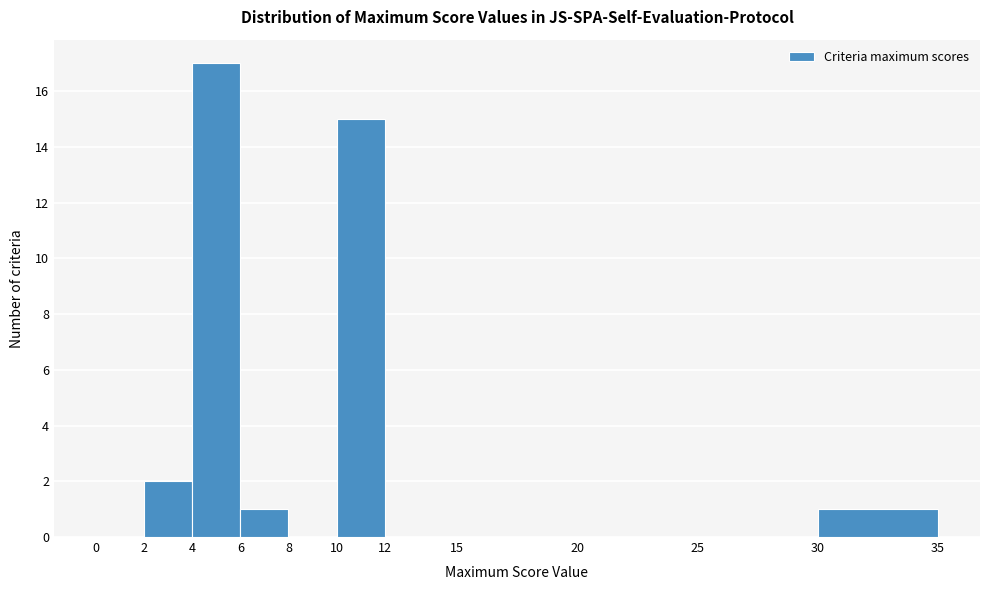

Reading left to right, transcribe this chart: for each bar, give the range it covers on the x-axis and its height. The values are not printed on the chart, so give them approximately, as read against the axis.

0 to 2: 0
2 to 4: 2
4 to 6: 17
6 to 8: 1
8 to 10: 0
10 to 12: 15
12 to 15: 0
15 to 20: 0
20 to 25: 0
25 to 30: 0
30 to 35: 1